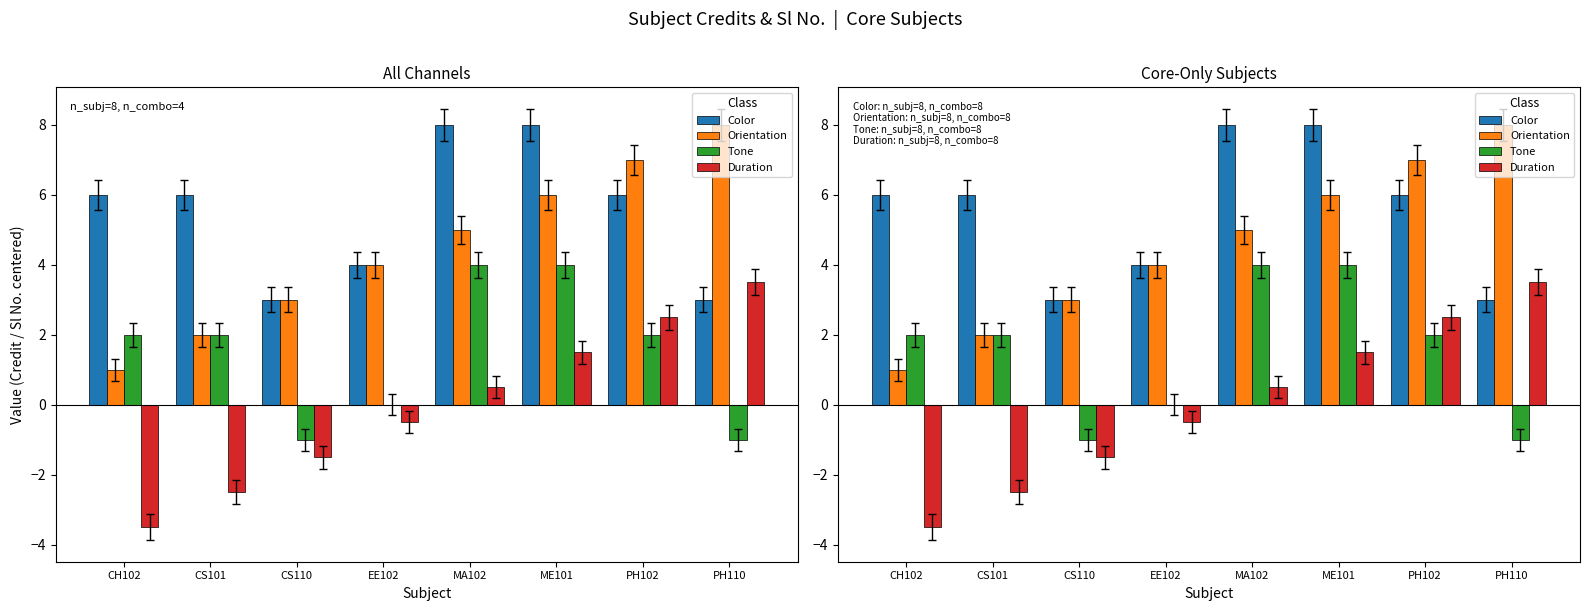

Which series changed the most between CS110 and PH102?

Orientation